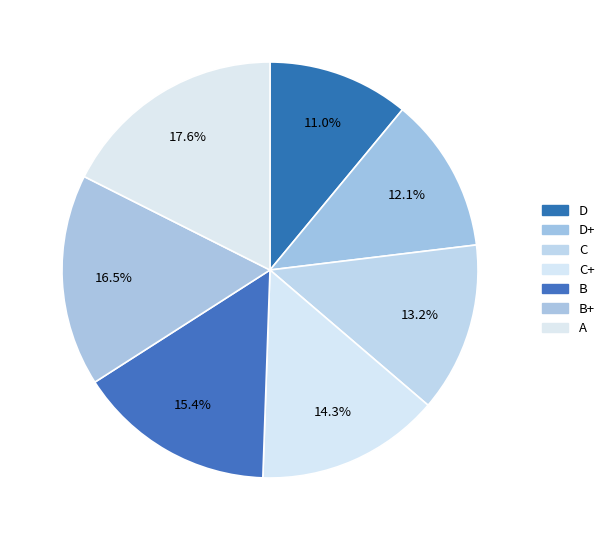

Does D represent more than half of the total?

No